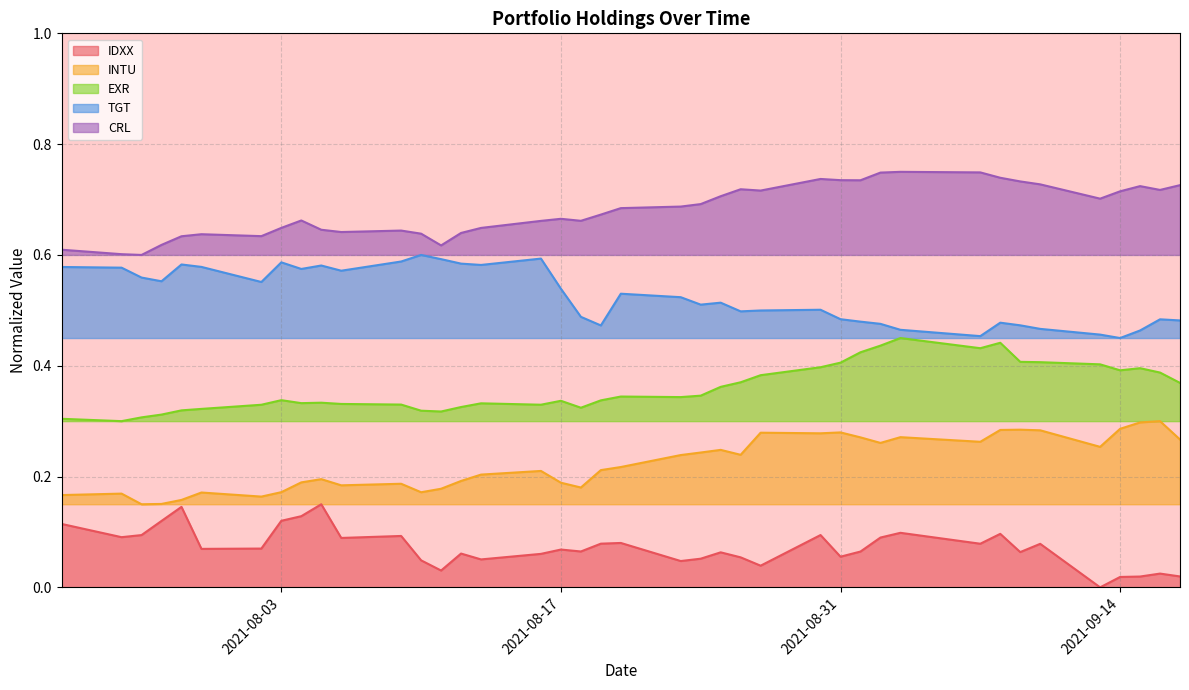

How many lines are shown in the chart?

5